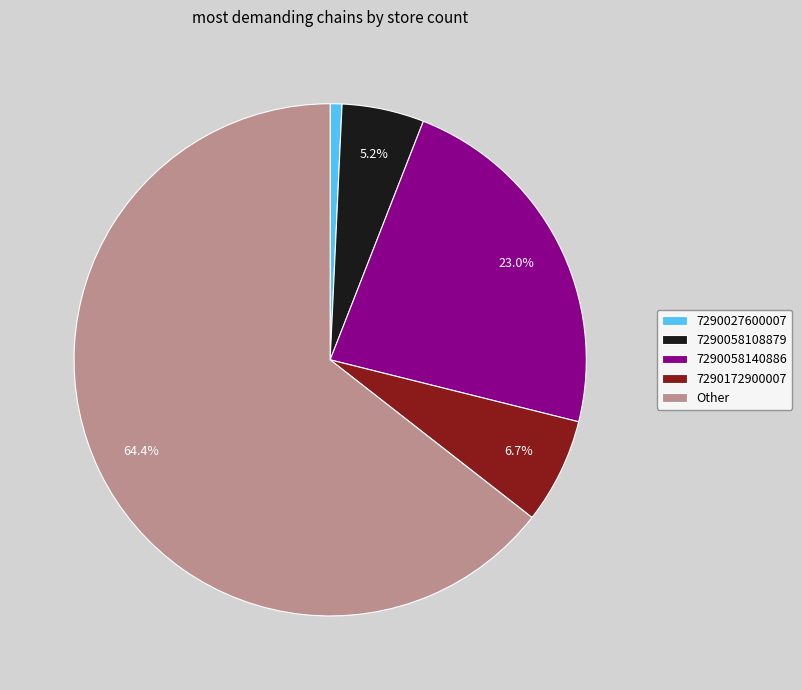

How many slices are in this pie chart?

5